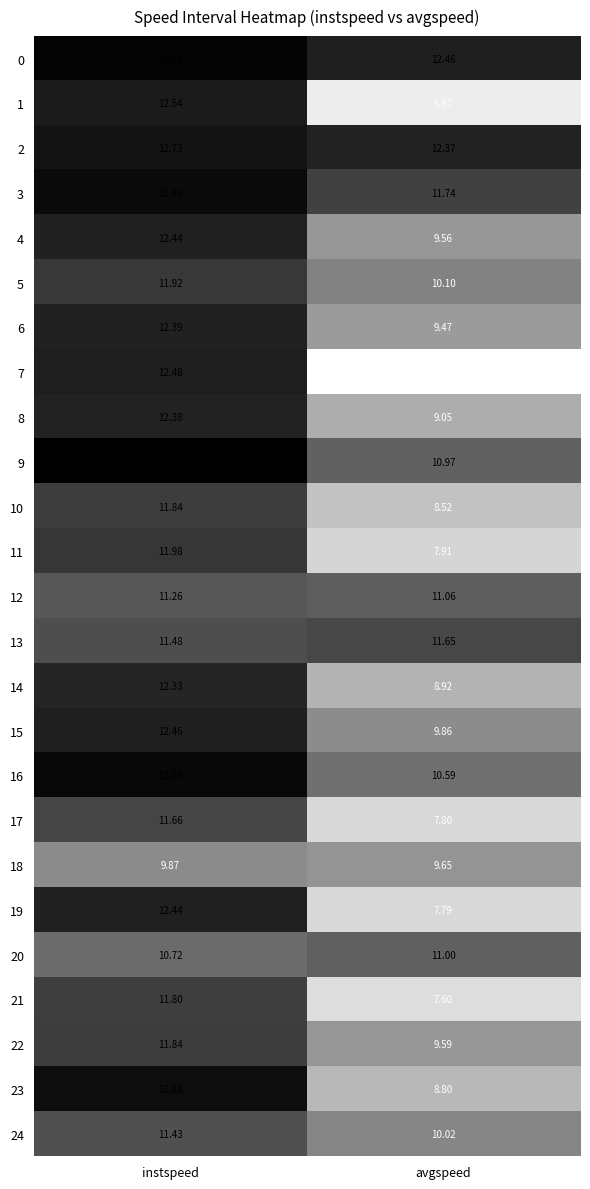

Where does the 24 series first go above 11?

instspeed